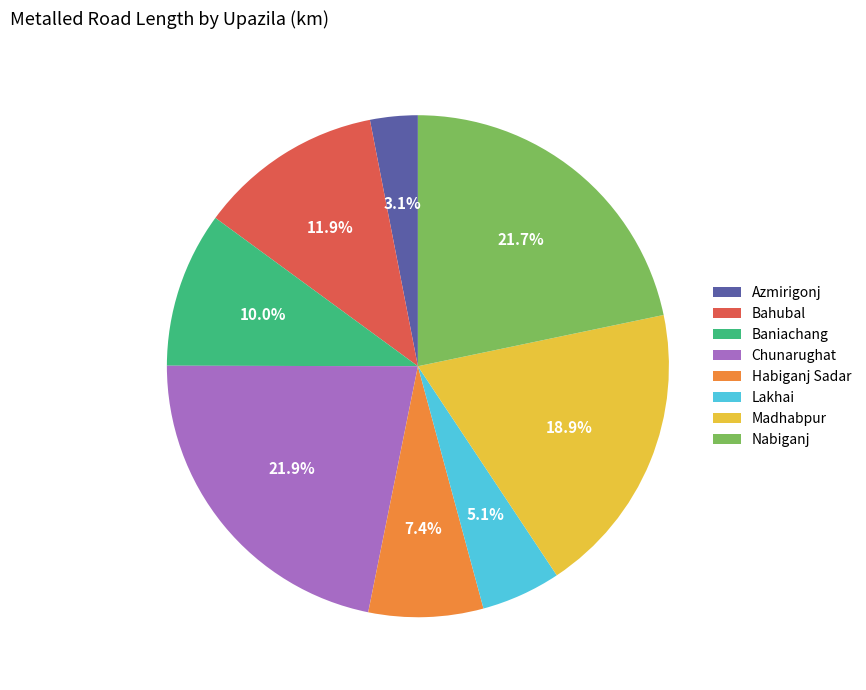

Does Madhabpur account for over 50% of the chart?

No